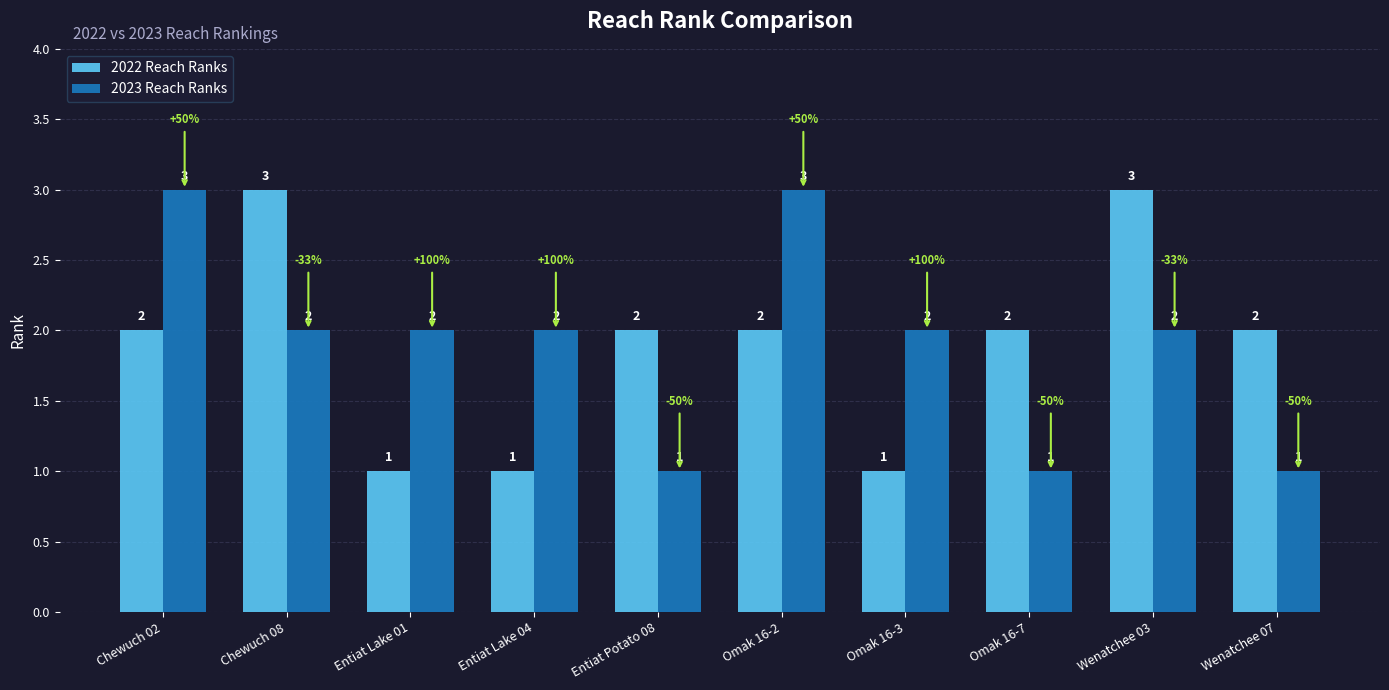

How many data points does each series have?

10